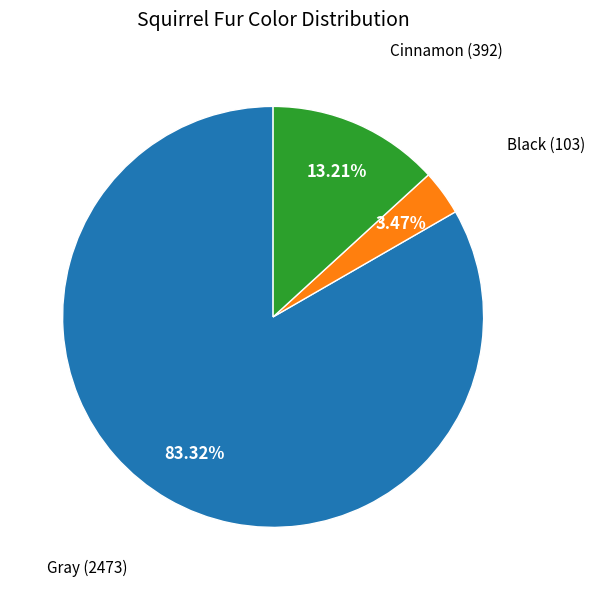

Does any single category account for the majority?

Yes